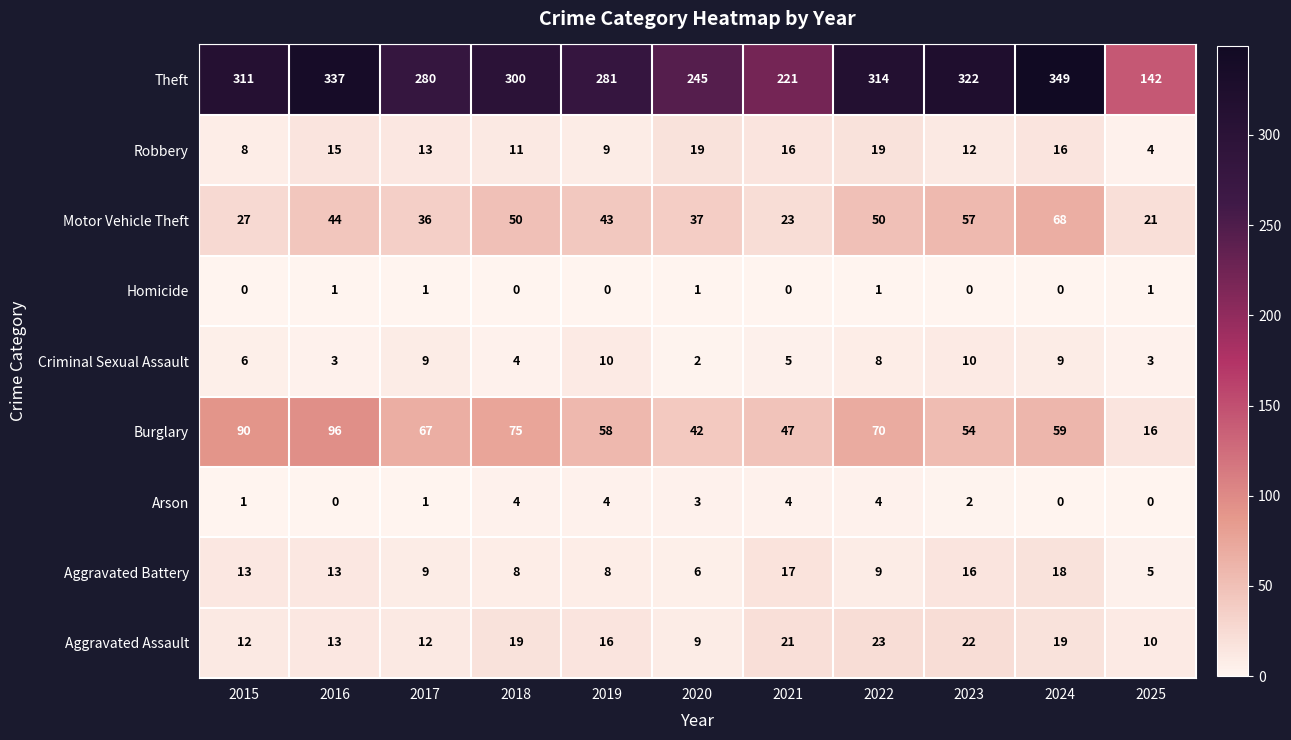

At which label does Robbery first exceed 13?

2016